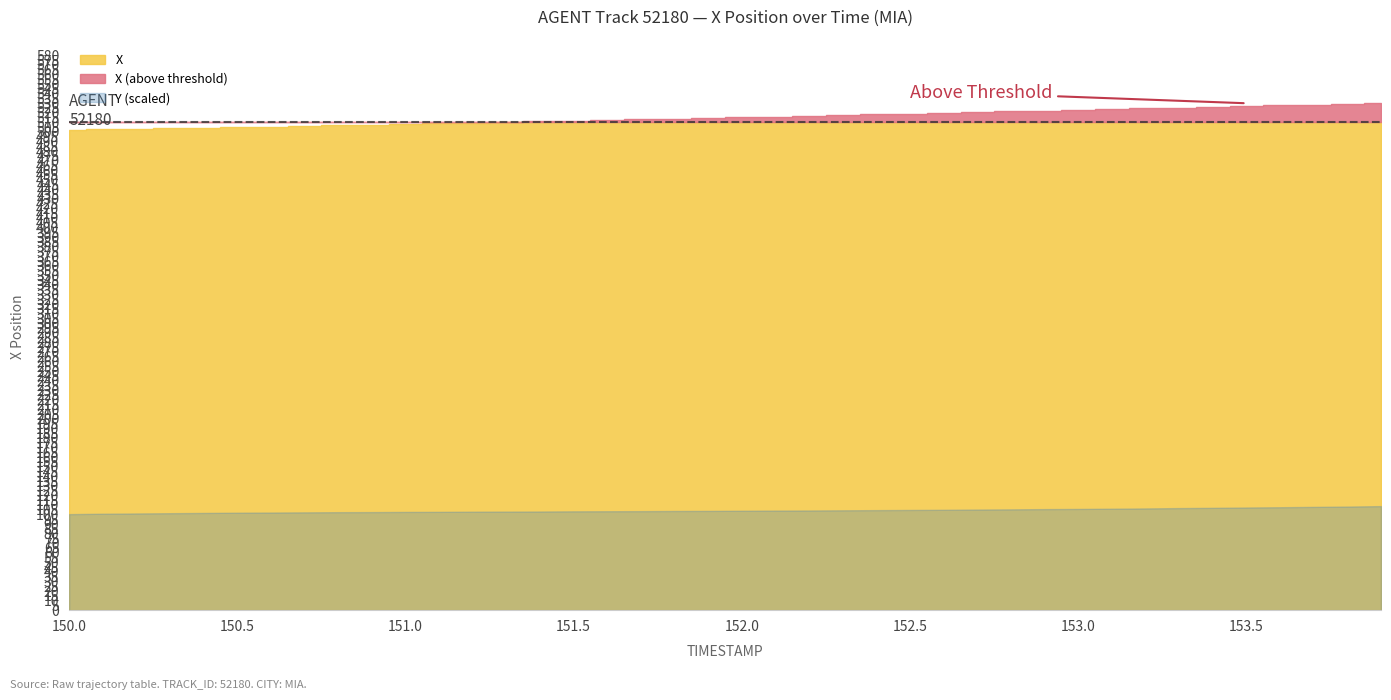

At which label does X reach its minimum?

150.0